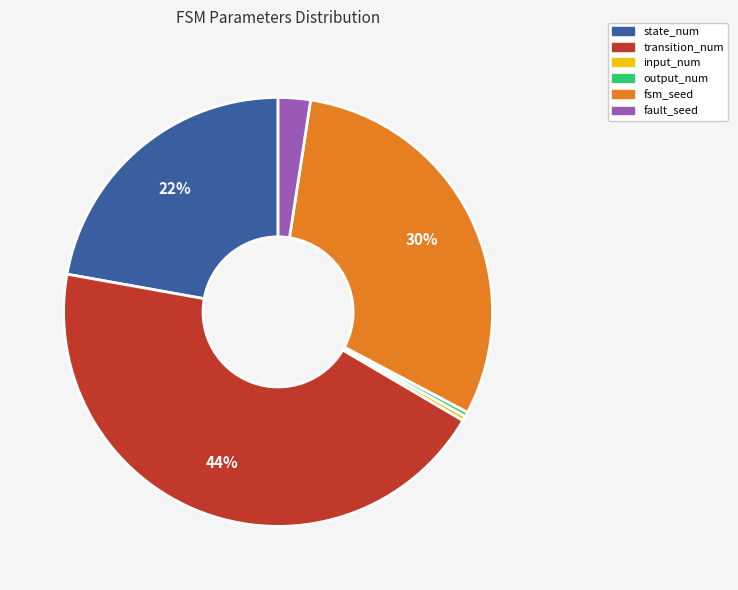

Is the sum of fsm_seed and state_num greater than half?

Yes